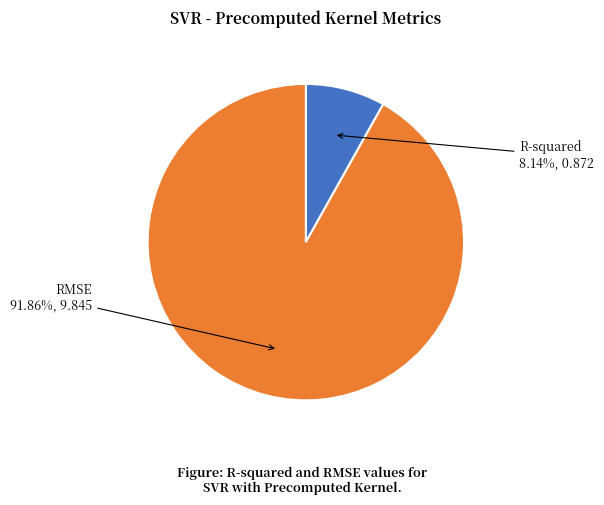

Is there any slice that represents more than half of the pie?

Yes